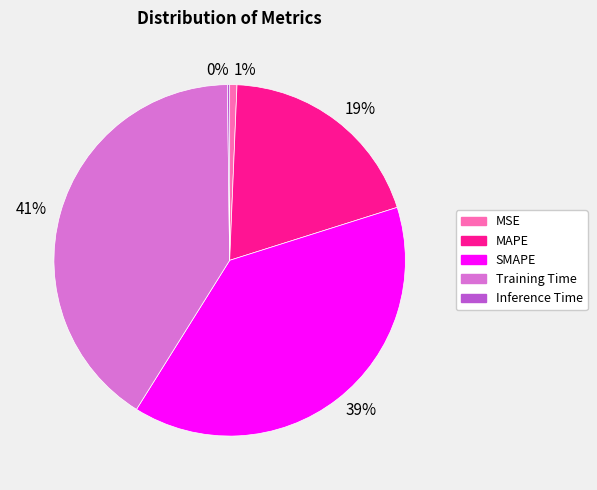

Does MAPE represent more than half of the total?

No